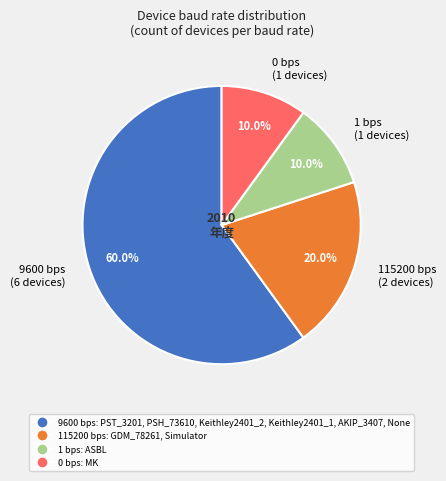

Combined, do 9600 bps (6 devices) and 115200 bps (2 devices) account for over 50%?

Yes